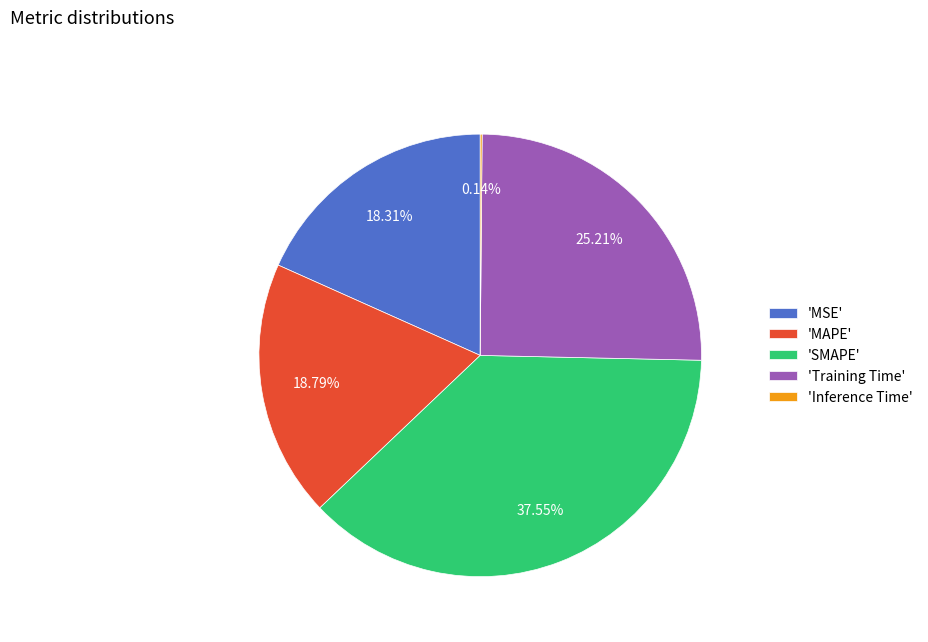

Which category has the biggest portion of the pie?

'SMAPE'